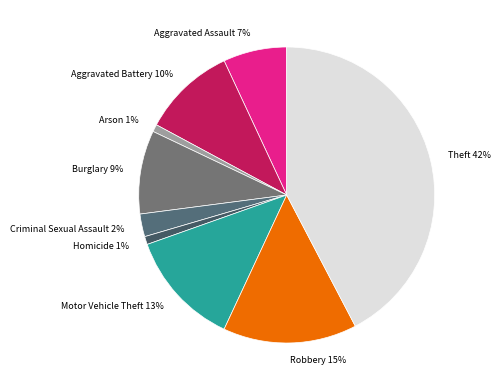

To the nearest percent, what is the average slice percentage?

11%